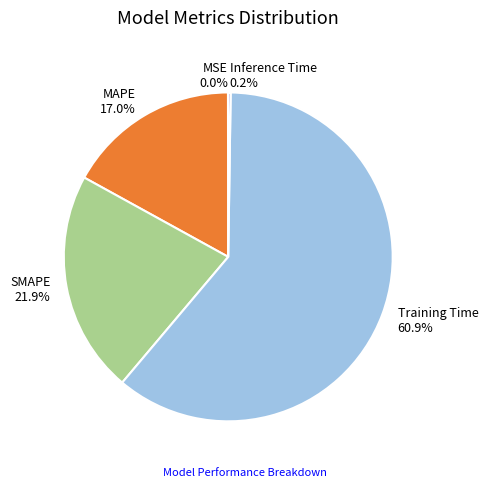

What percentage is NOT represented by MAPE?

83.0%